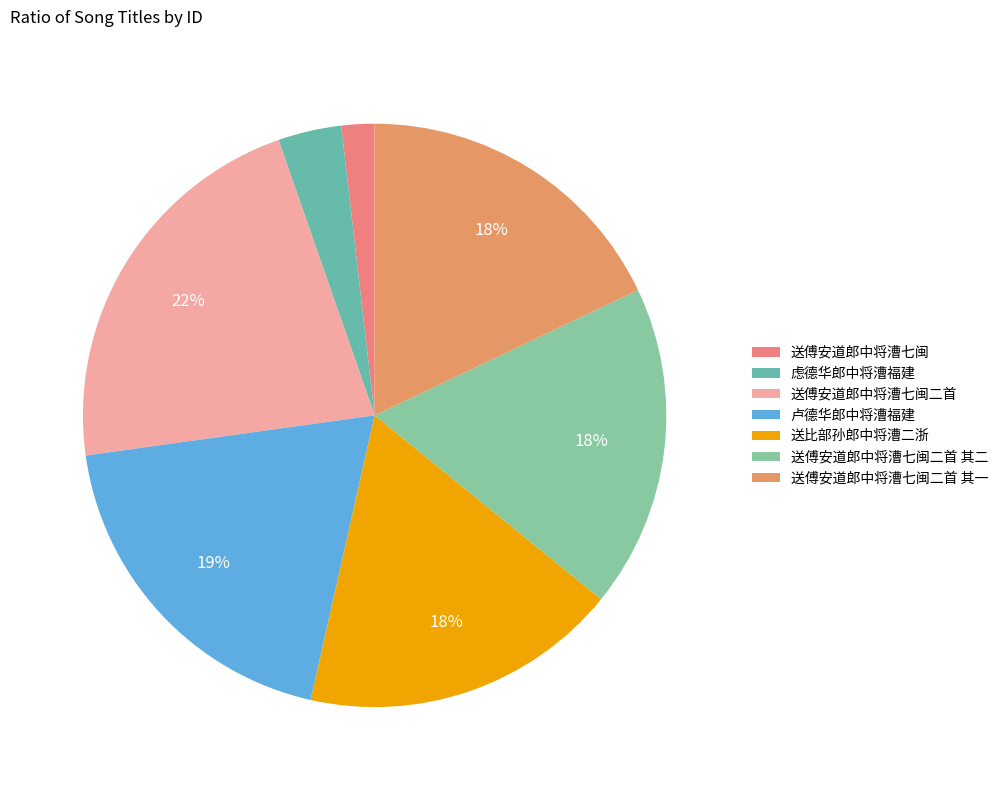

To the nearest percent, what is the difference between the 虑德华郎中将漕福建 and 送傅安道郎中将漕七闽 slice percentages?

2%